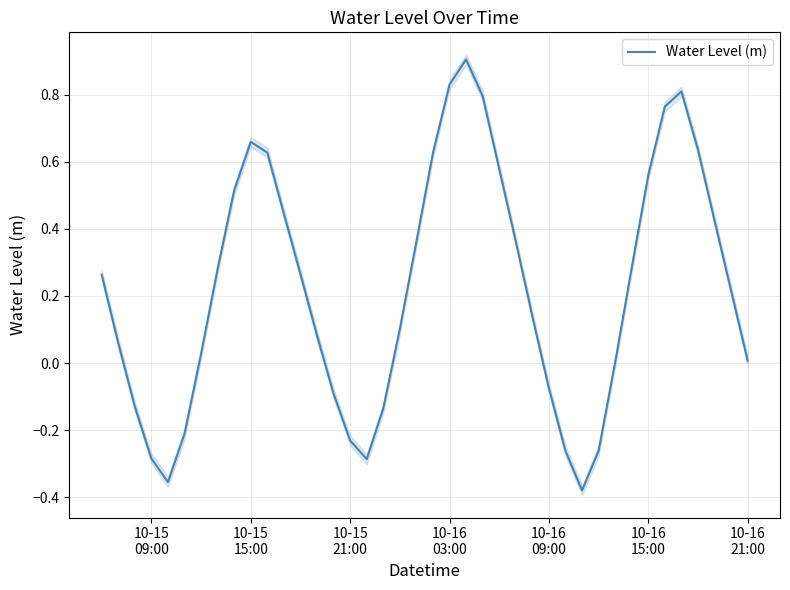

Is it true that the value at 34 is 0.3?

False